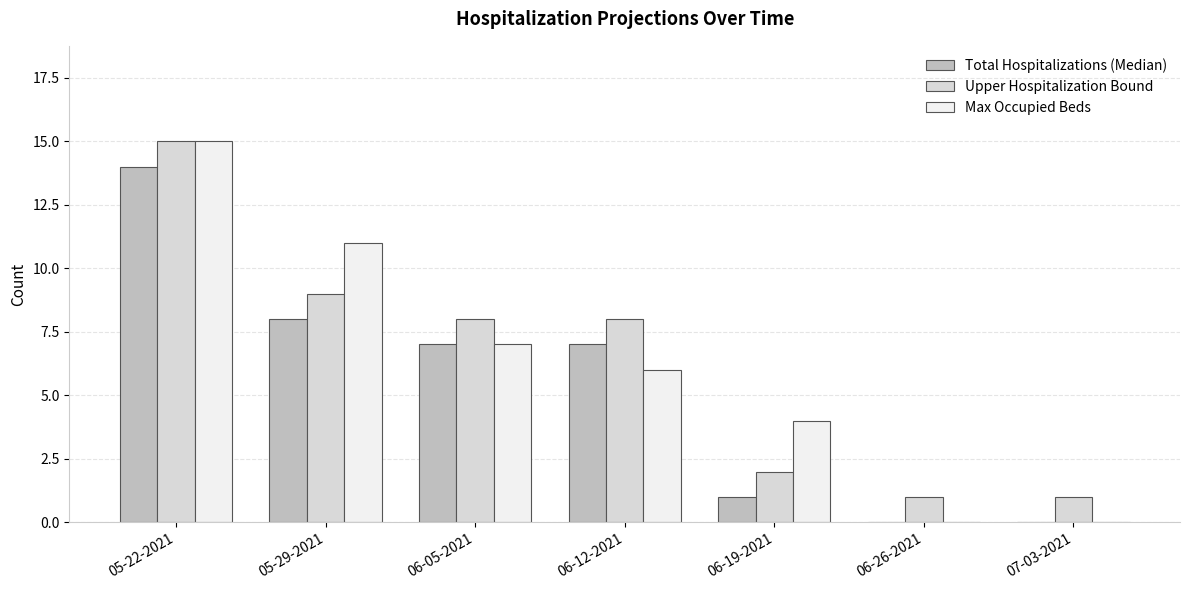

What is the total value across all series at 05-22-2021?

44